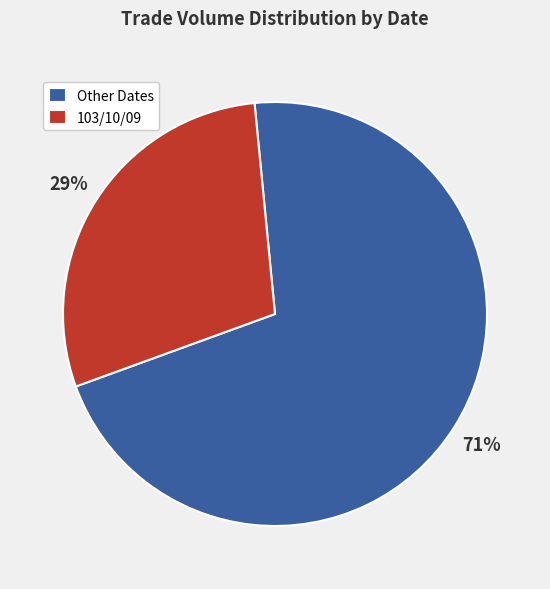

Approximately how many times larger is the value at Other Dates compared to 103/10/09?

2.4